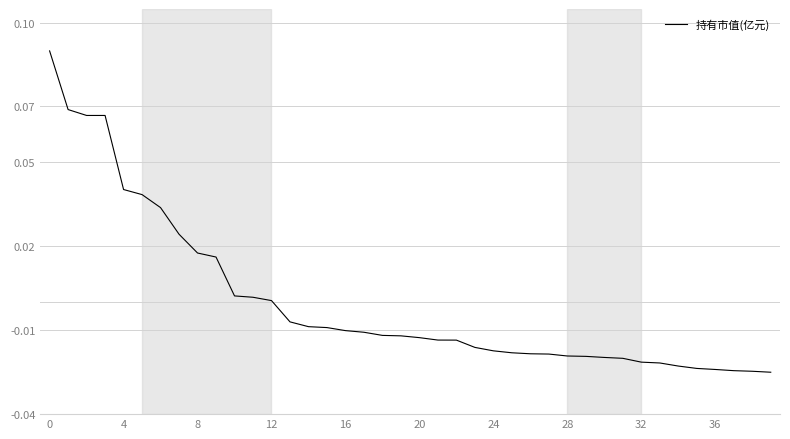

Does the chart have visible grid lines?

Yes